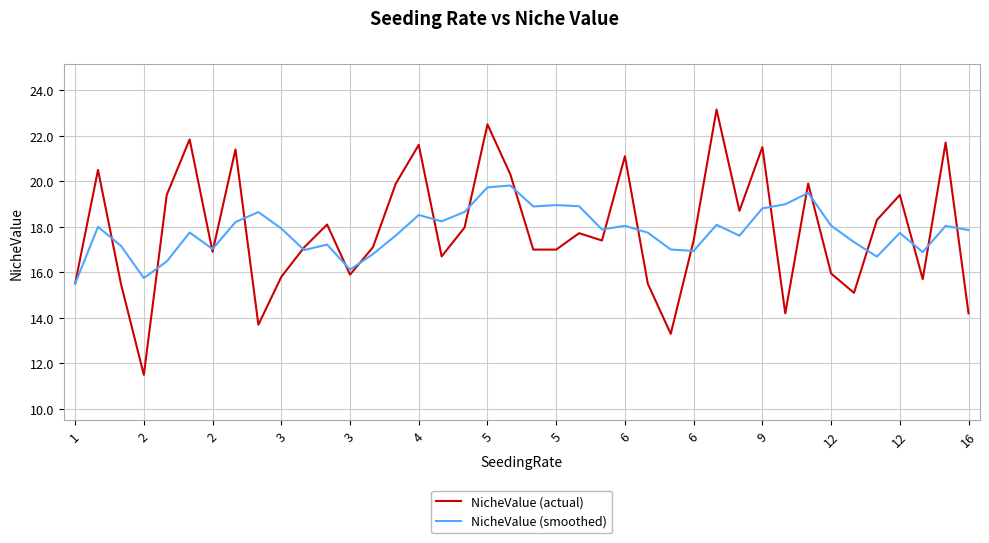

In NicheValue (actual), how many points are higher than both neighbors (excluding endpoints)?

13